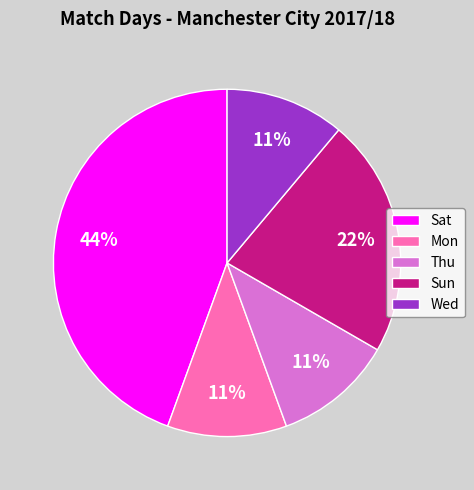

How many slices are in this pie chart?

5